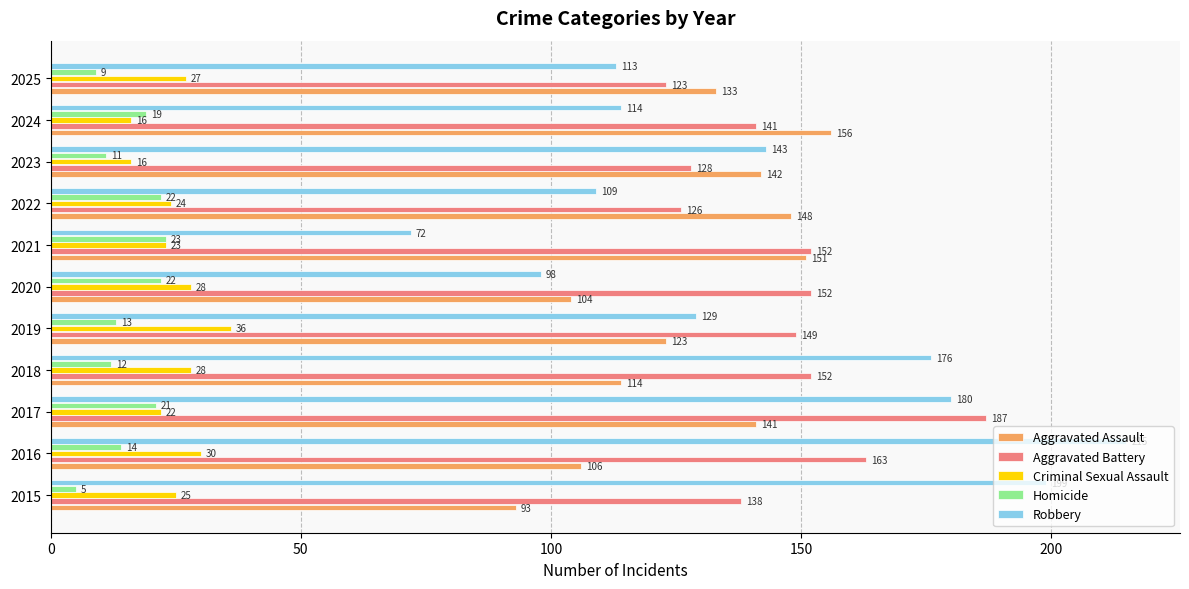

At which label does Robbery reach its minimum?

2021